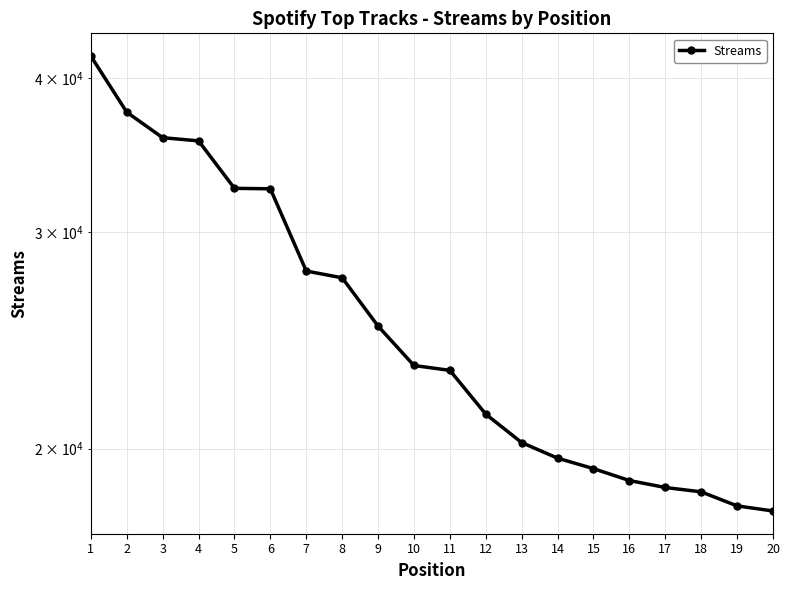

What is the change in value from 1 to 16?

-22822